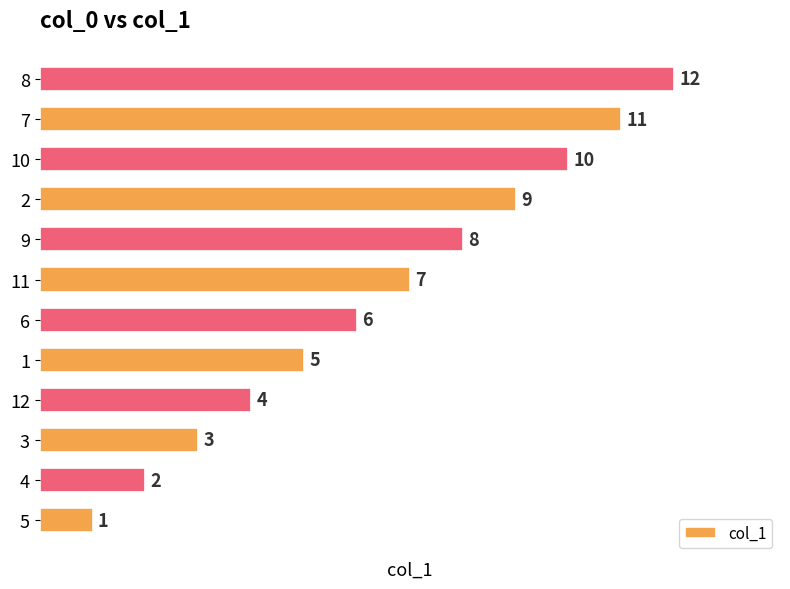

What is the difference between the values at 4 and 3?

1